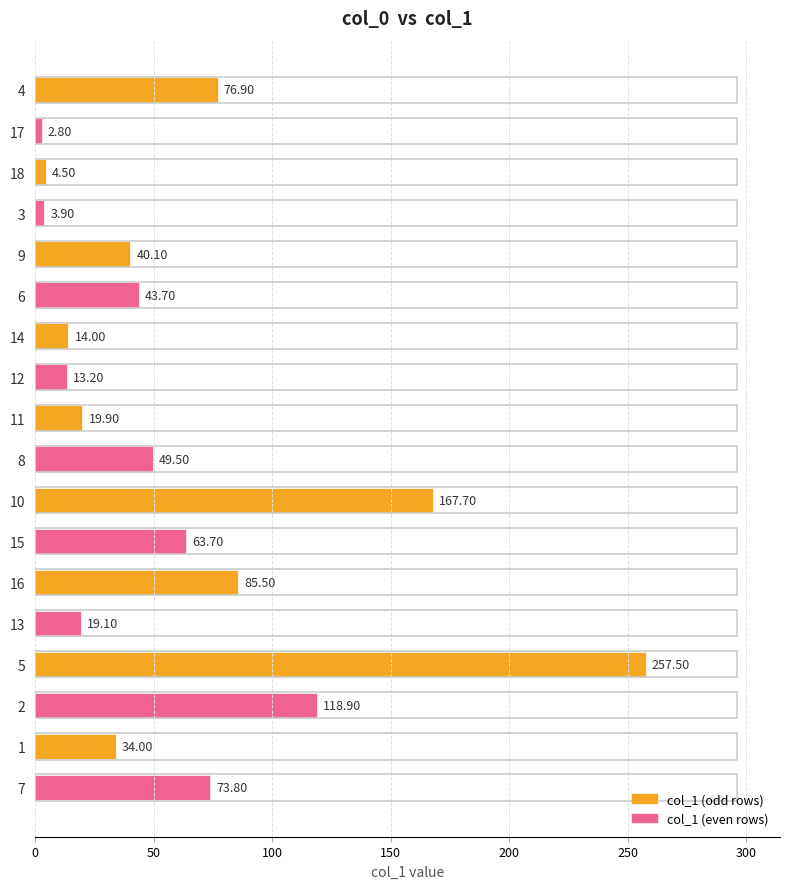

What is the sum of all values?

1088.7